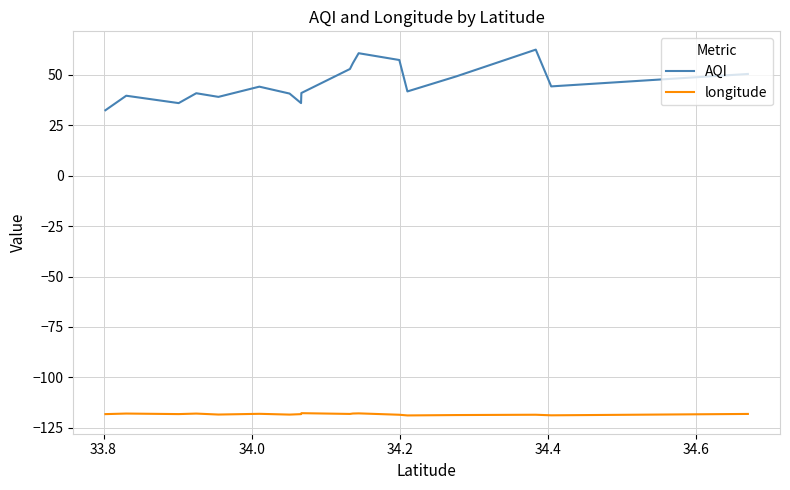

In longitude, how many points are lower than both neighbors (excluding endpoints)?

6